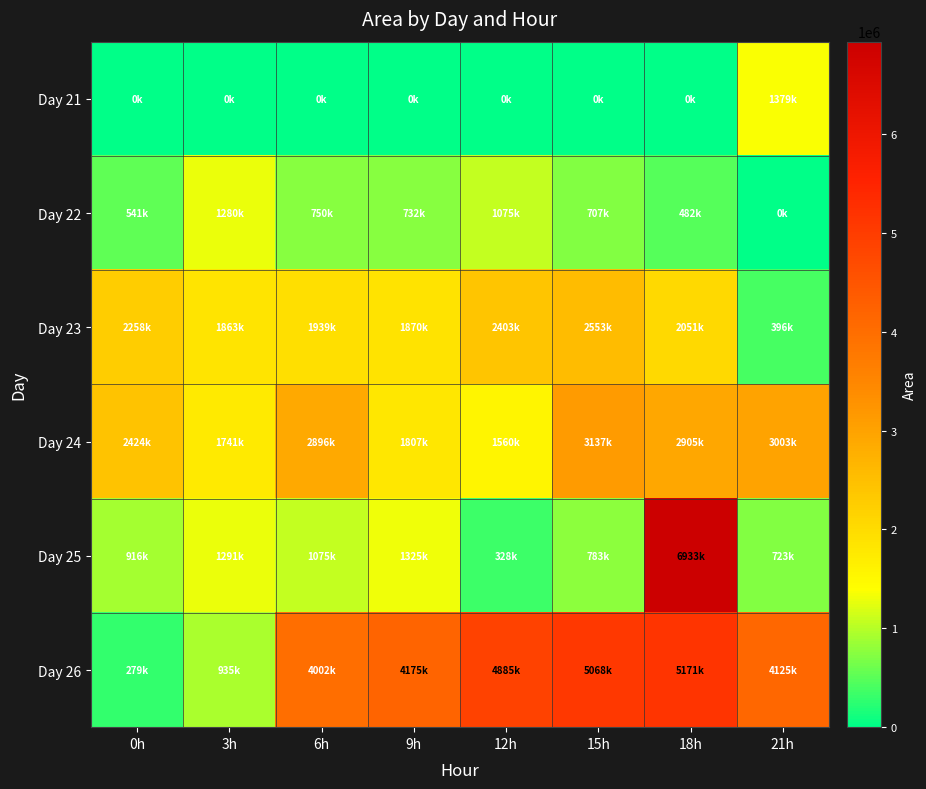

Rank the series at 18h from highest to lowest value.

Day 25, Day 26, Day 24, Day 23, Day 22, Day 21